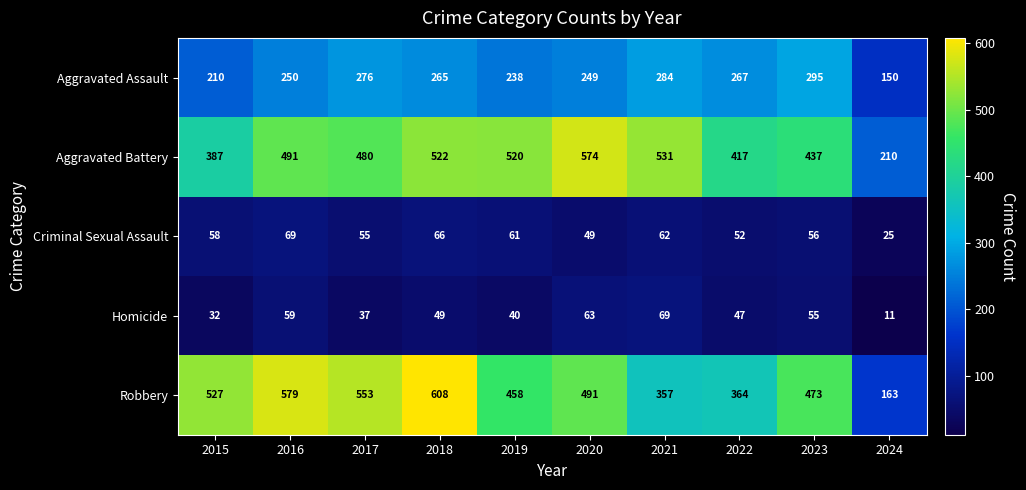

What is the approximate value of Criminal Sexual Assault at 2019?

61